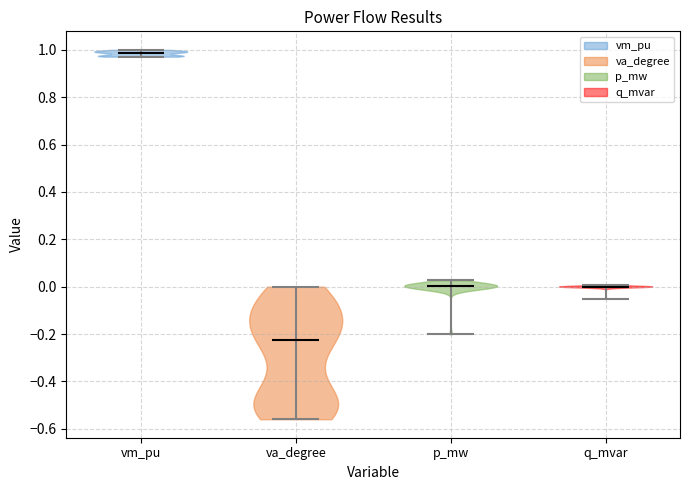

Which violin has the lowest median line?

va_degree